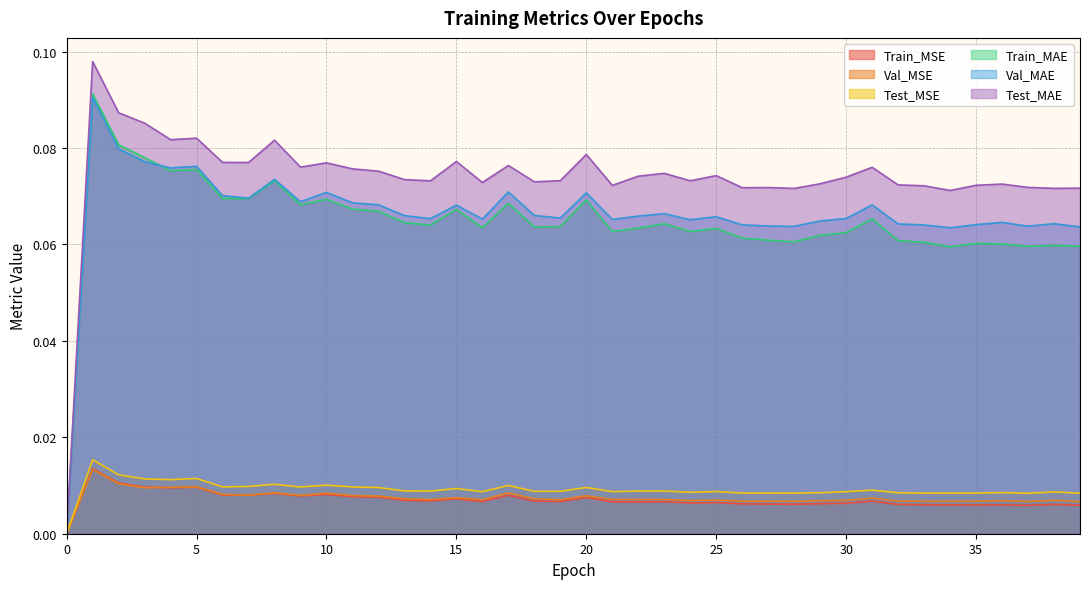

What is the spread (max minus min) of values at 6?

0.1